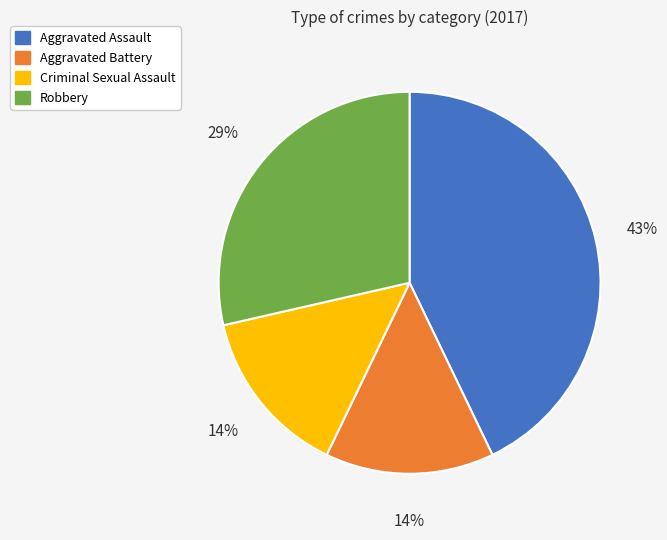

Is the sum of Aggravated Assault and Aggravated Battery greater than half?

Yes